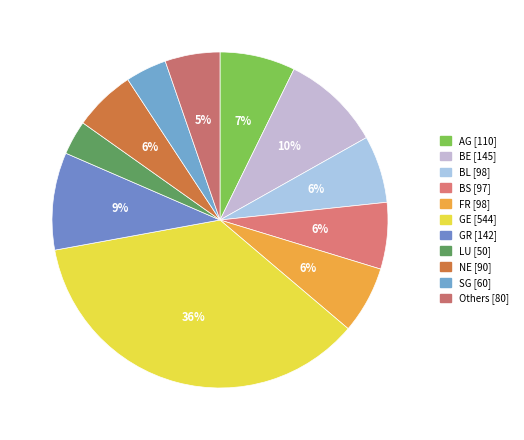

How many segments does this pie chart have?

11